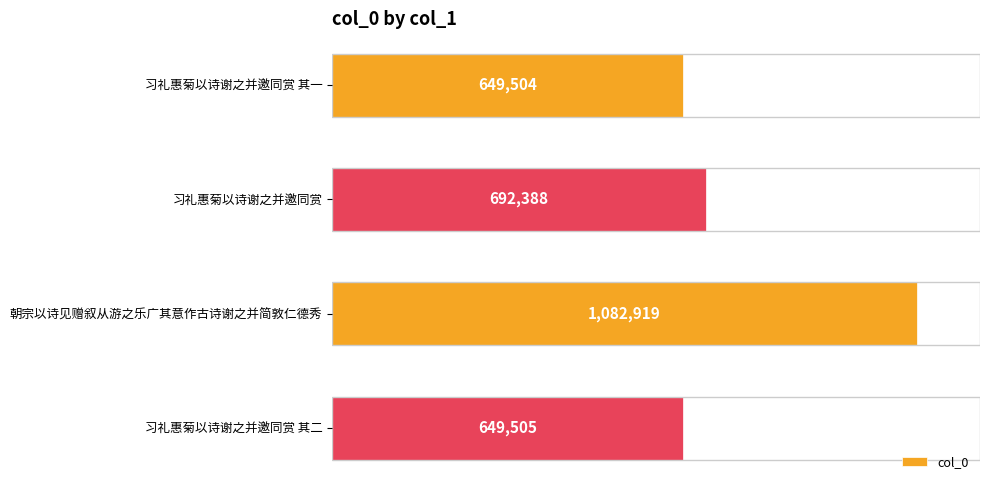

Does the chart contain stacked bars?

No